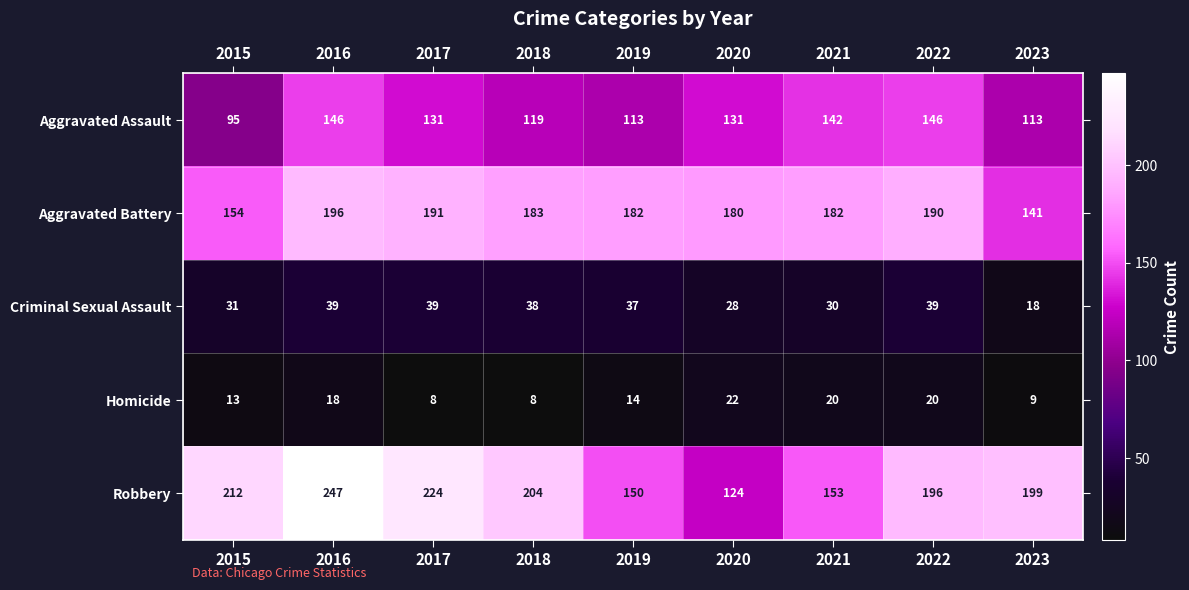

What is the maximum value for Criminal Sexual Assault?

39